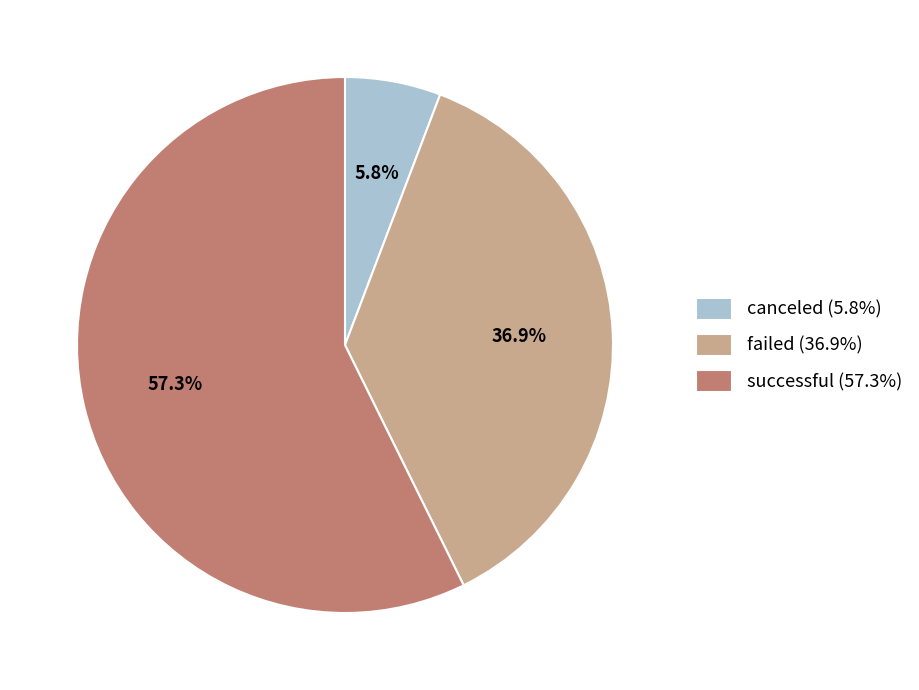

How many slices are in this pie chart?

3